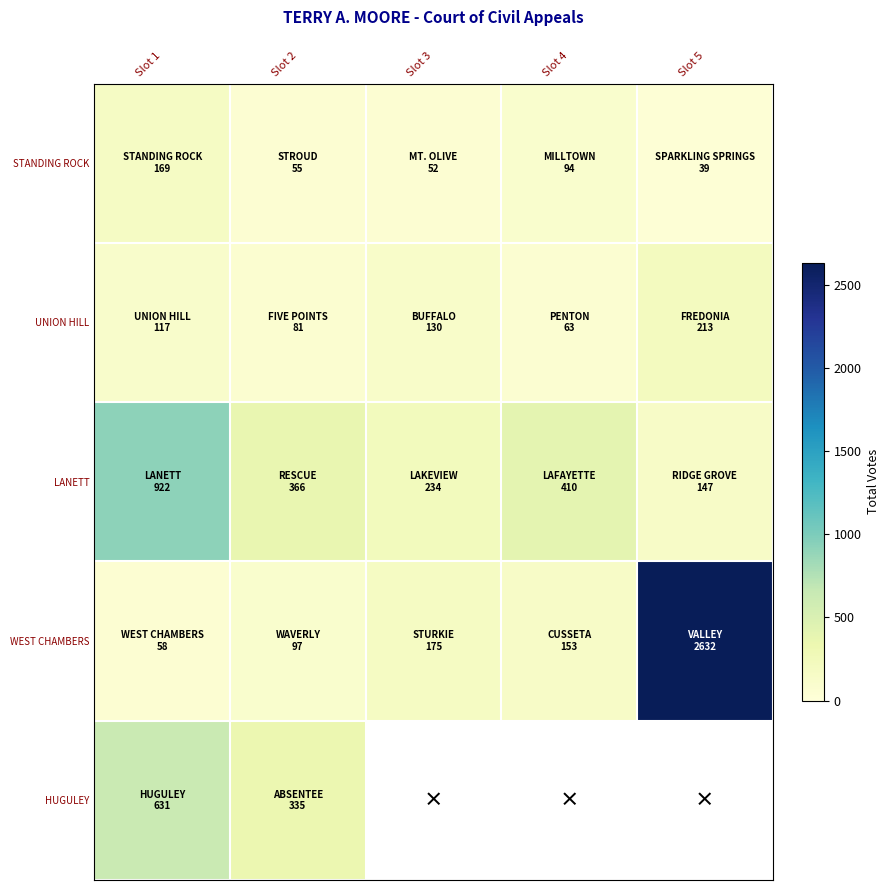

Which label corresponds to the largest value in the chart?

Slot 5